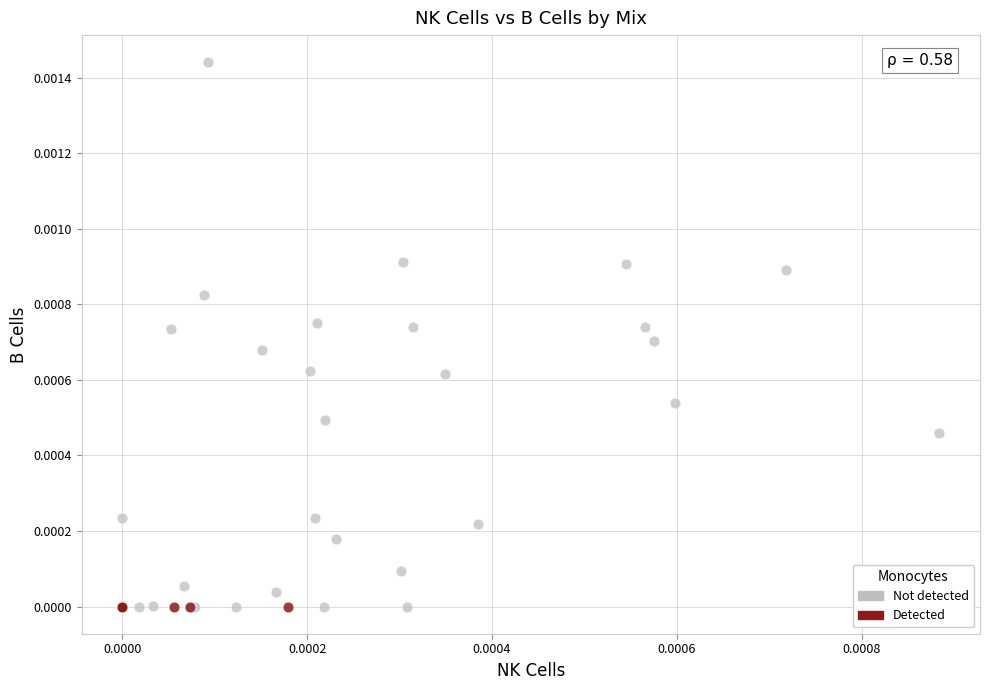

Which series reaches the maximum Y coordinate?

Not detected